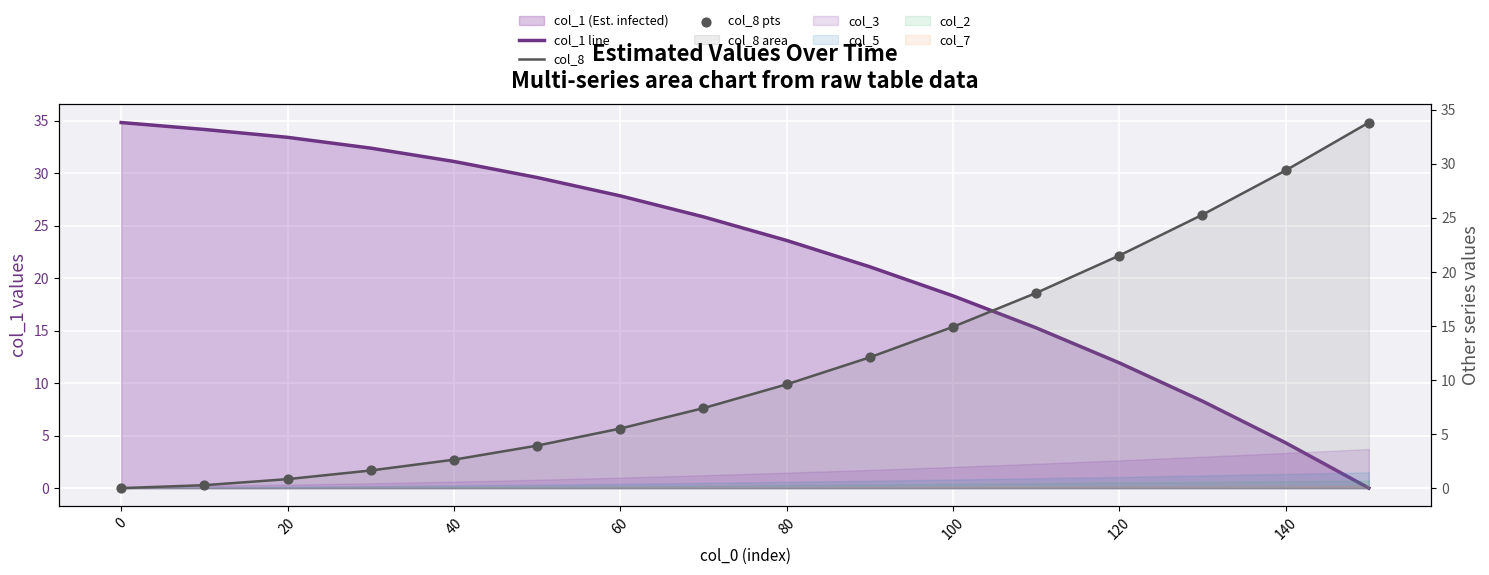

Is the value of col_8 at 12 greater than the value of col_8 pts at 0?

Yes